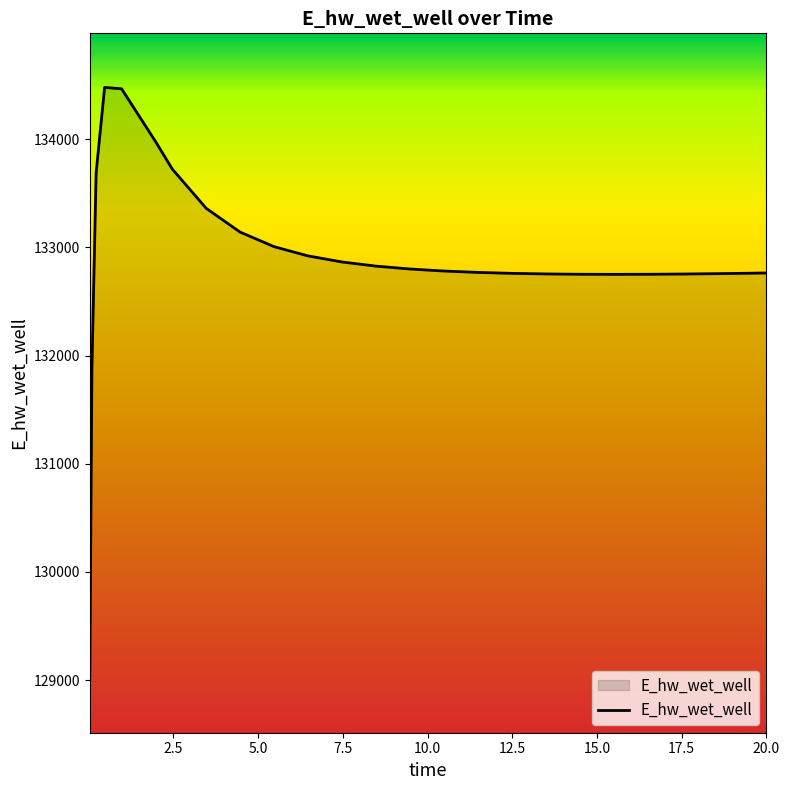

What is the maximum value shown in the chart?

134477.8